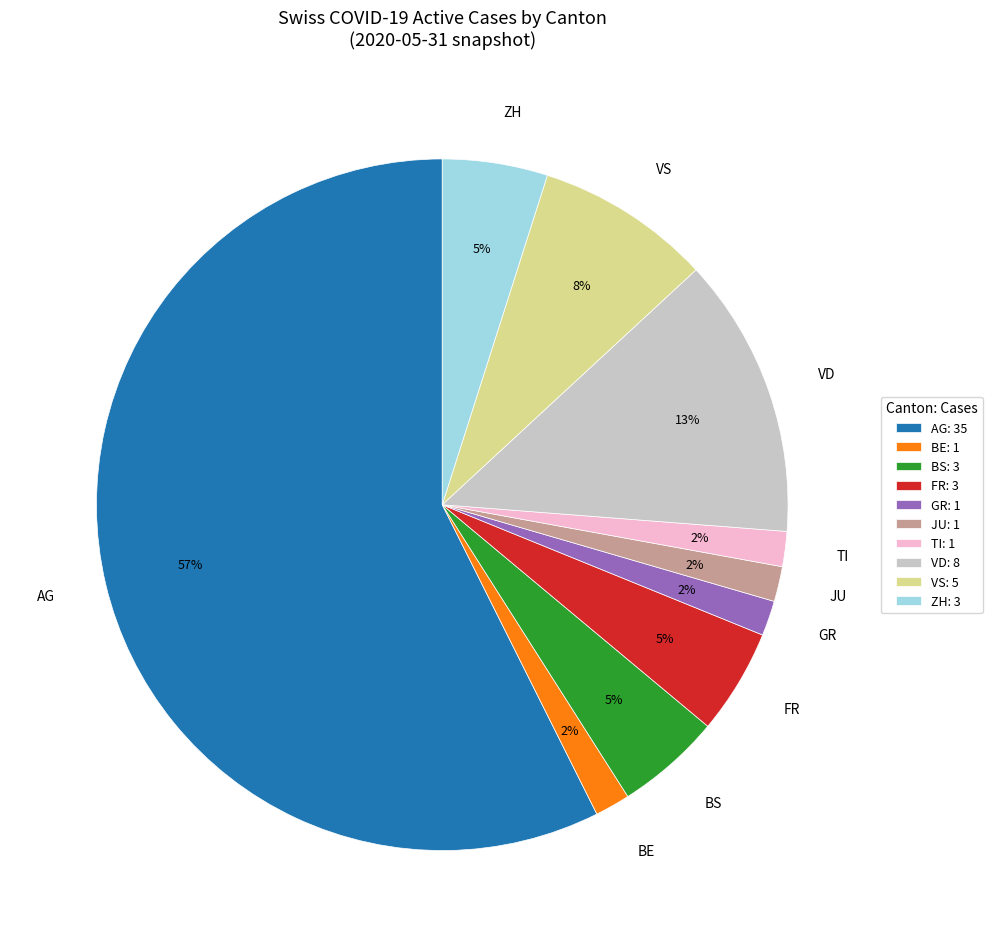

To the nearest percent, what percentage of the pie is BE?

2%